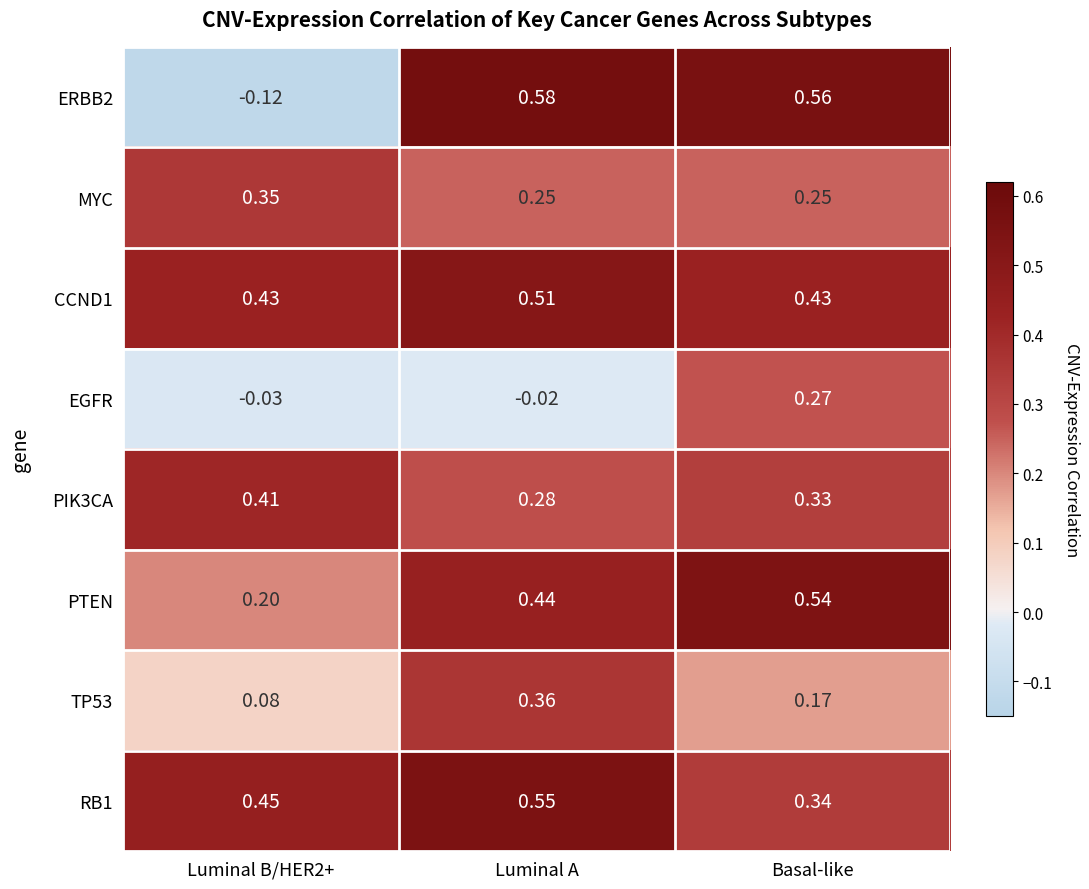

At which label is PIK3CA closest to 0?

Luminal A